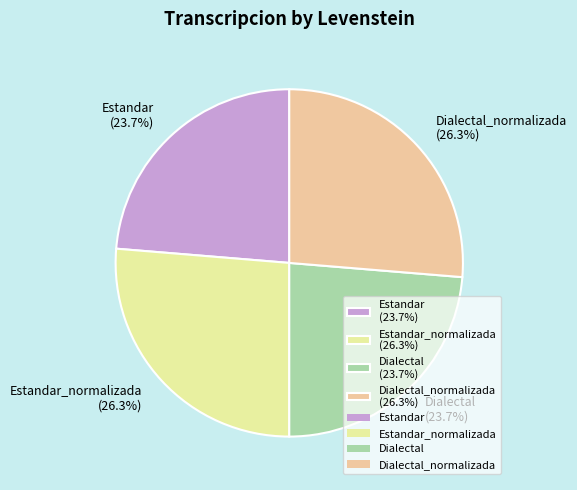

Is there a majority slice in this chart?

No